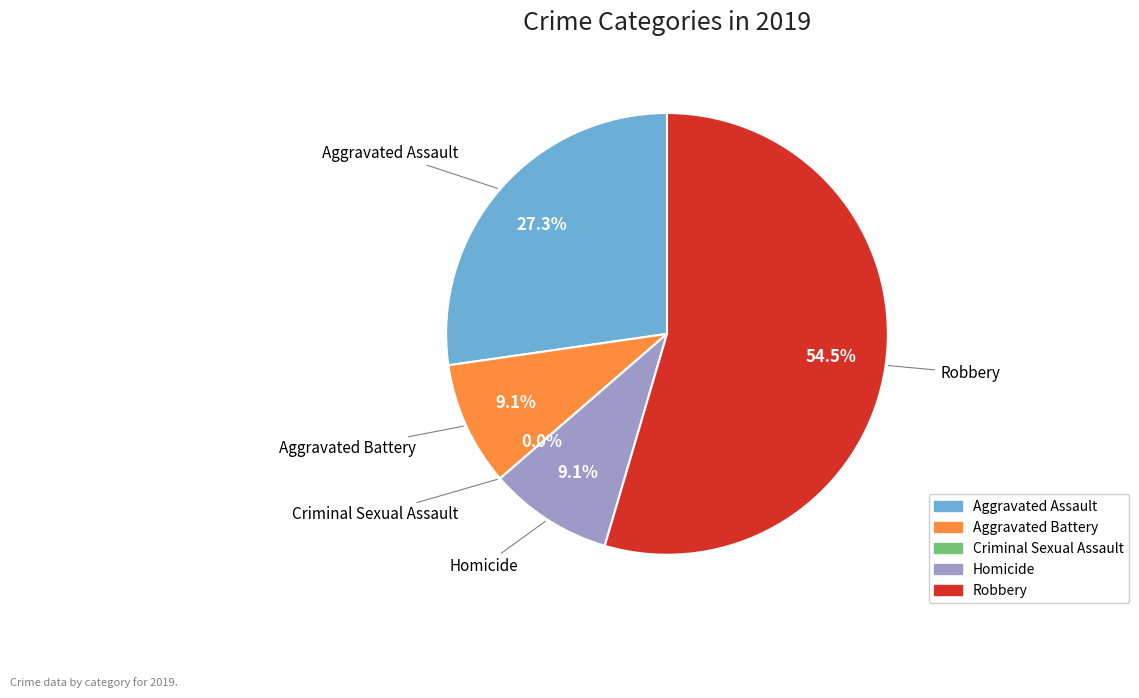

Do Aggravated Battery and Aggravated Assault together represent more than half of the pie?

No